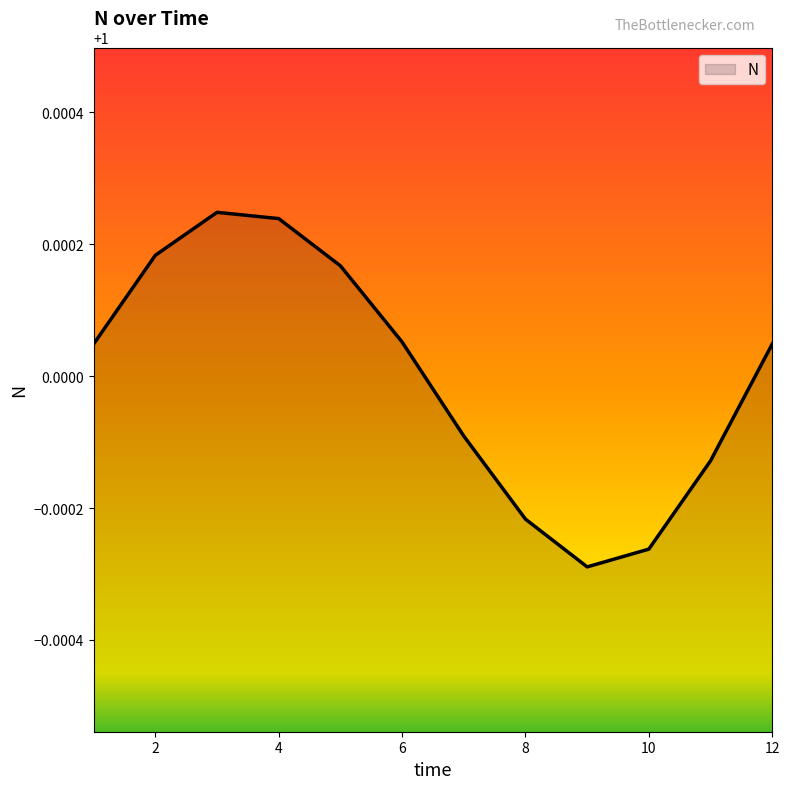

Is this an area chart (filled region under the line)?

Yes